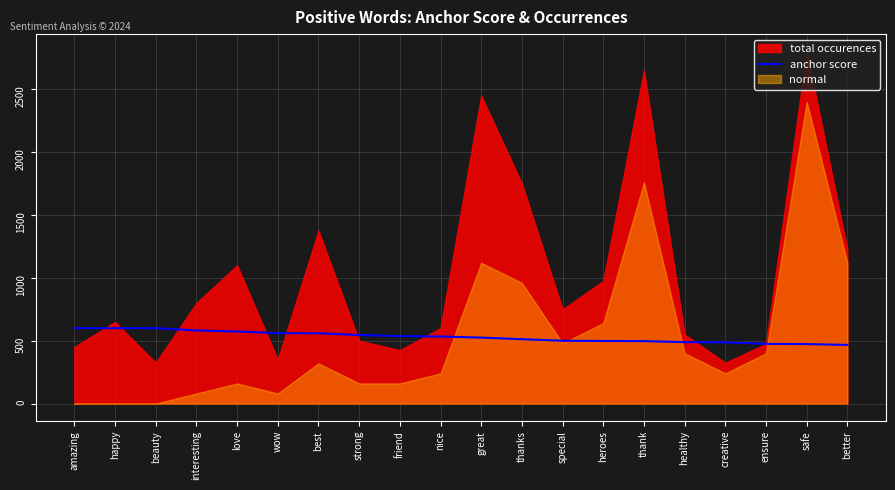

What position from the left is thanks?

12